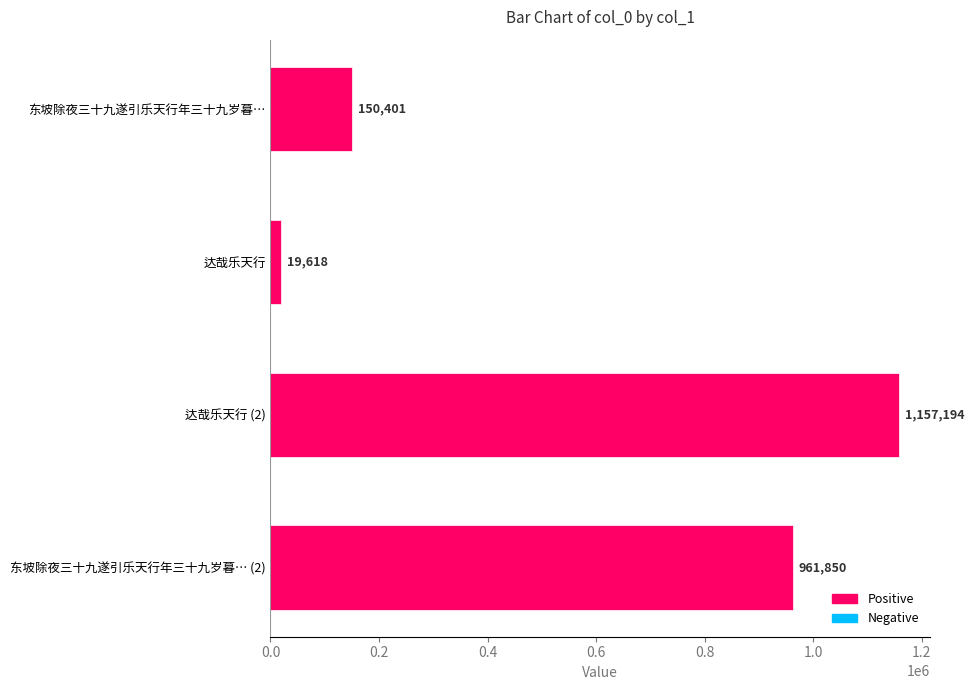

Rank the categories by value from lowest to highest.

达哉乐天行, 东坡除夜三十九遂引乐天行年三十九岁暮…, 东坡除夜三十九遂引乐天行年三十九岁暮… (2), 达哉乐天行 (2)